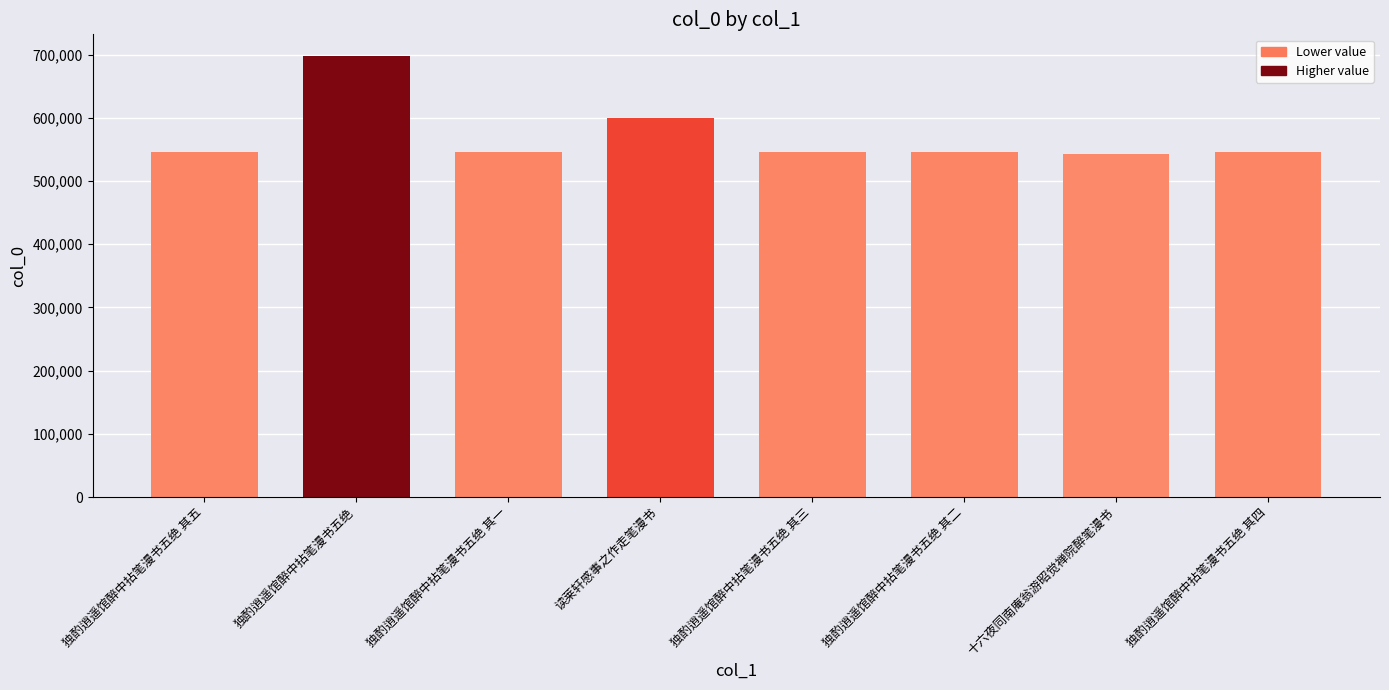

What is the value of the 6th bar from the left?

546206